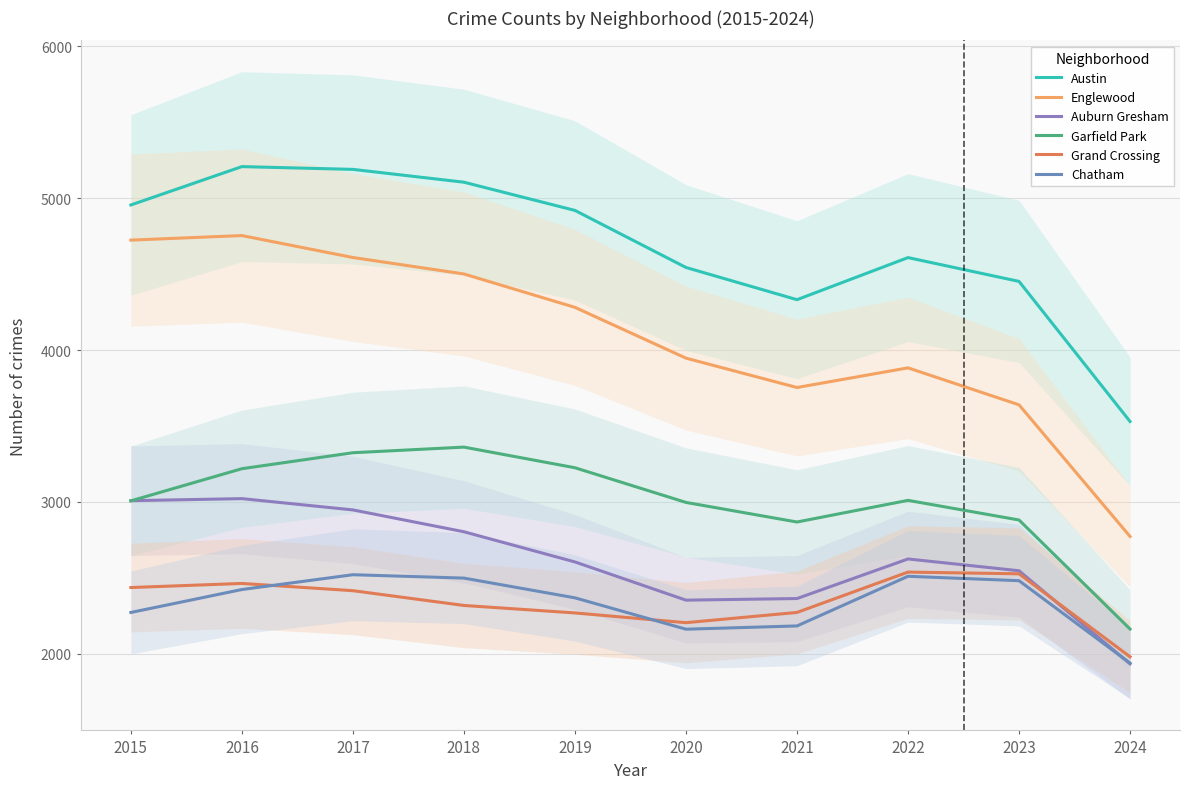

What are all the series names shown in the legend?

Austin, Englewood, Auburn Gresham, Garfield Park, Grand Crossing, Chatham